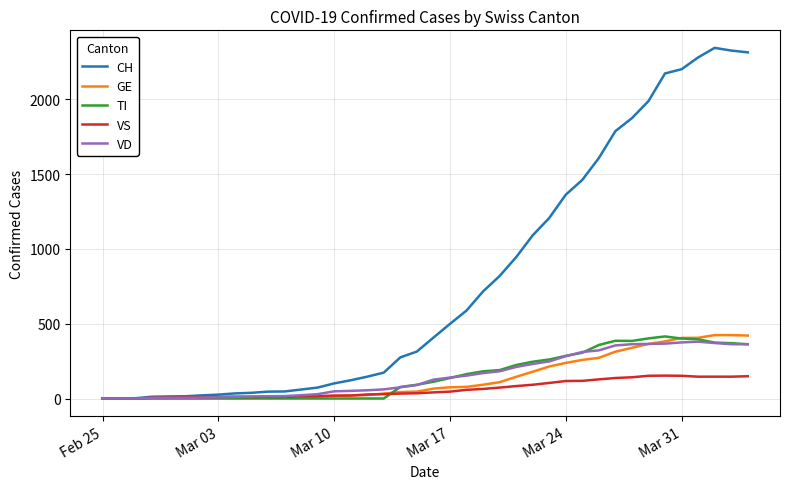

What is the highest value of the VD series?

380